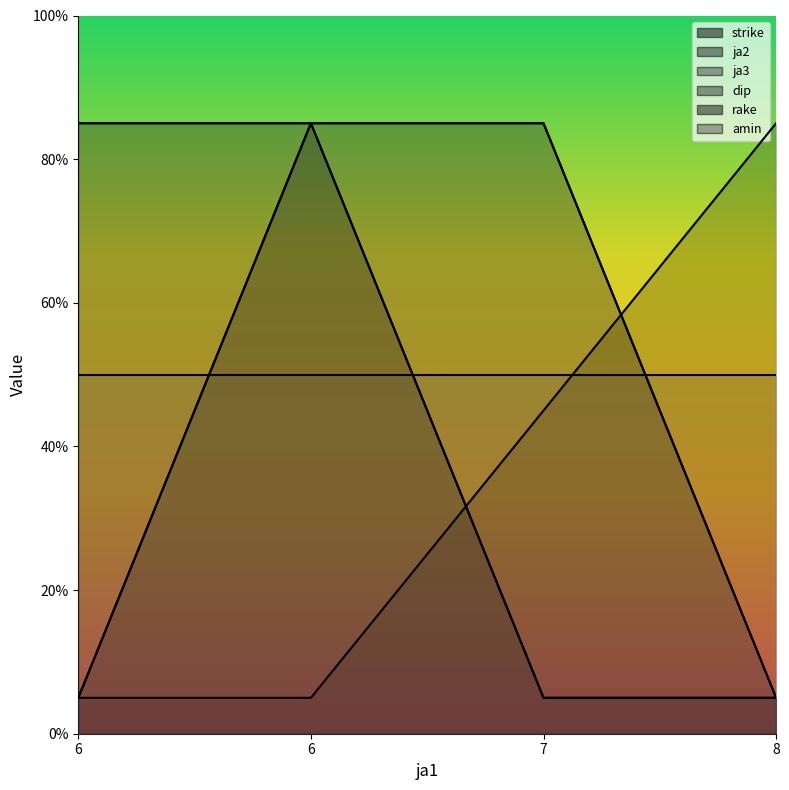

What is the difference between the dip values at 8 and 6?

80